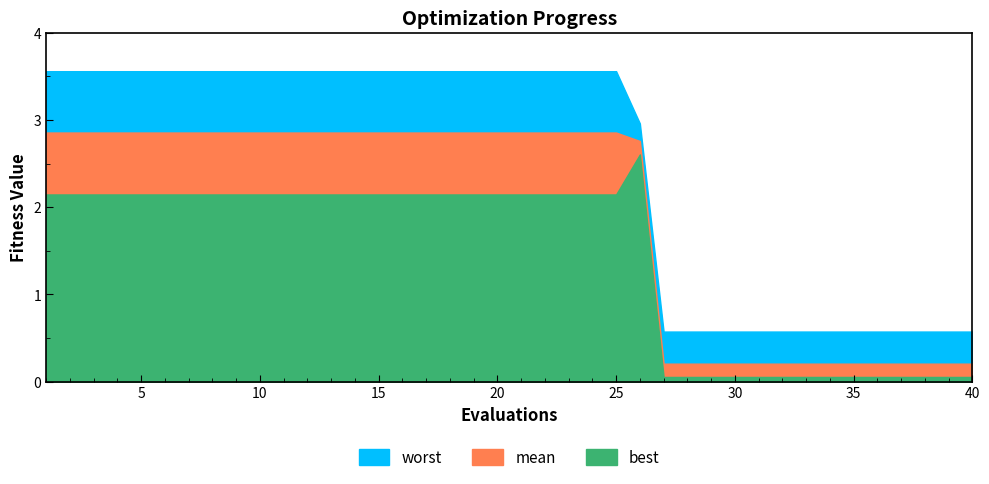

The best series shows 0.1 at 29. True or false?

True